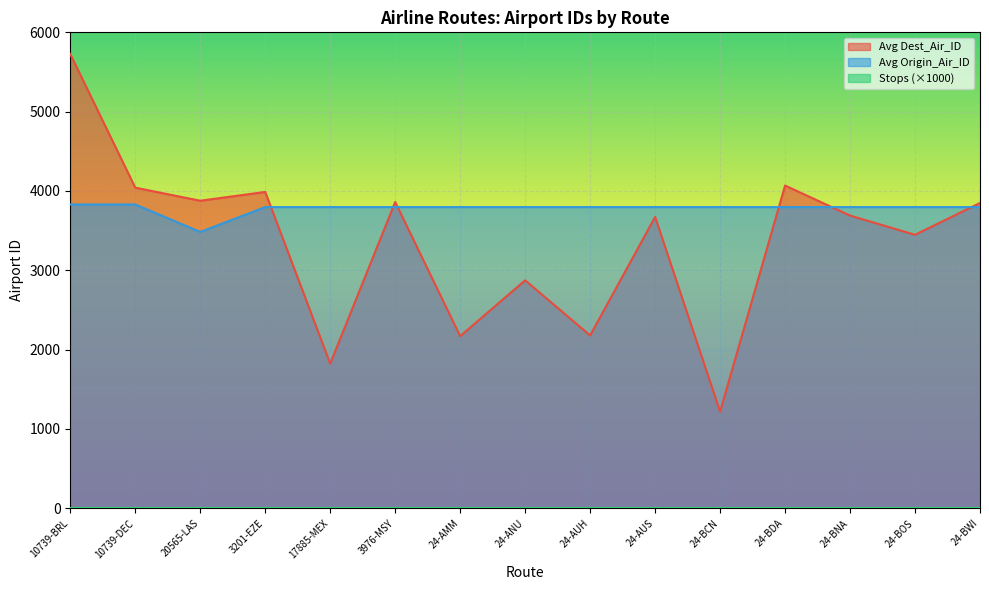

What is the sum of the Avg Origin_Air_ID values at 3201-EZE and 17885-MEX?

7594